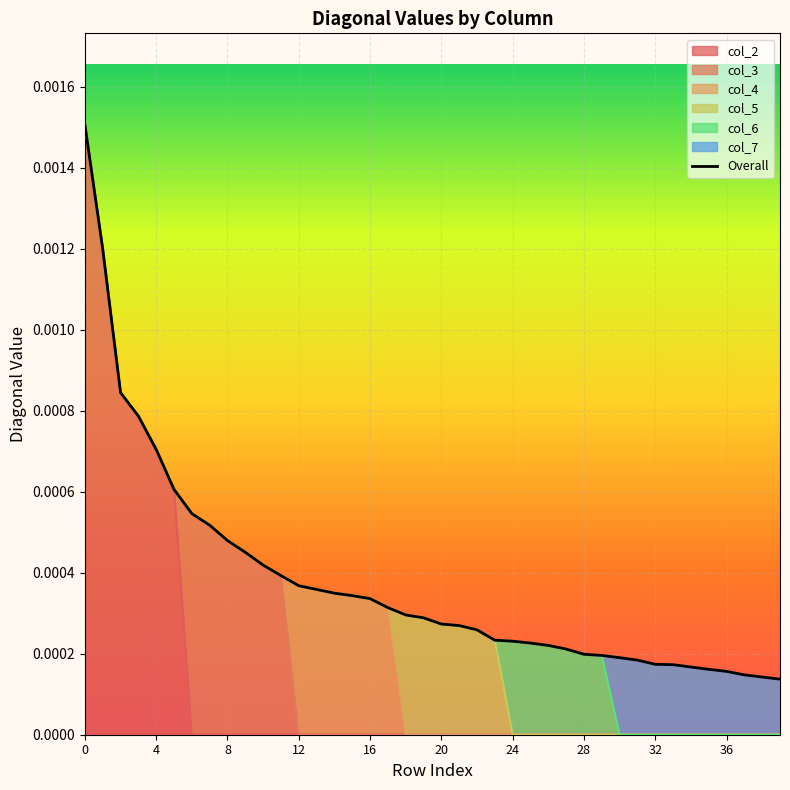

The value at 21 is 0.0. True or false?

False